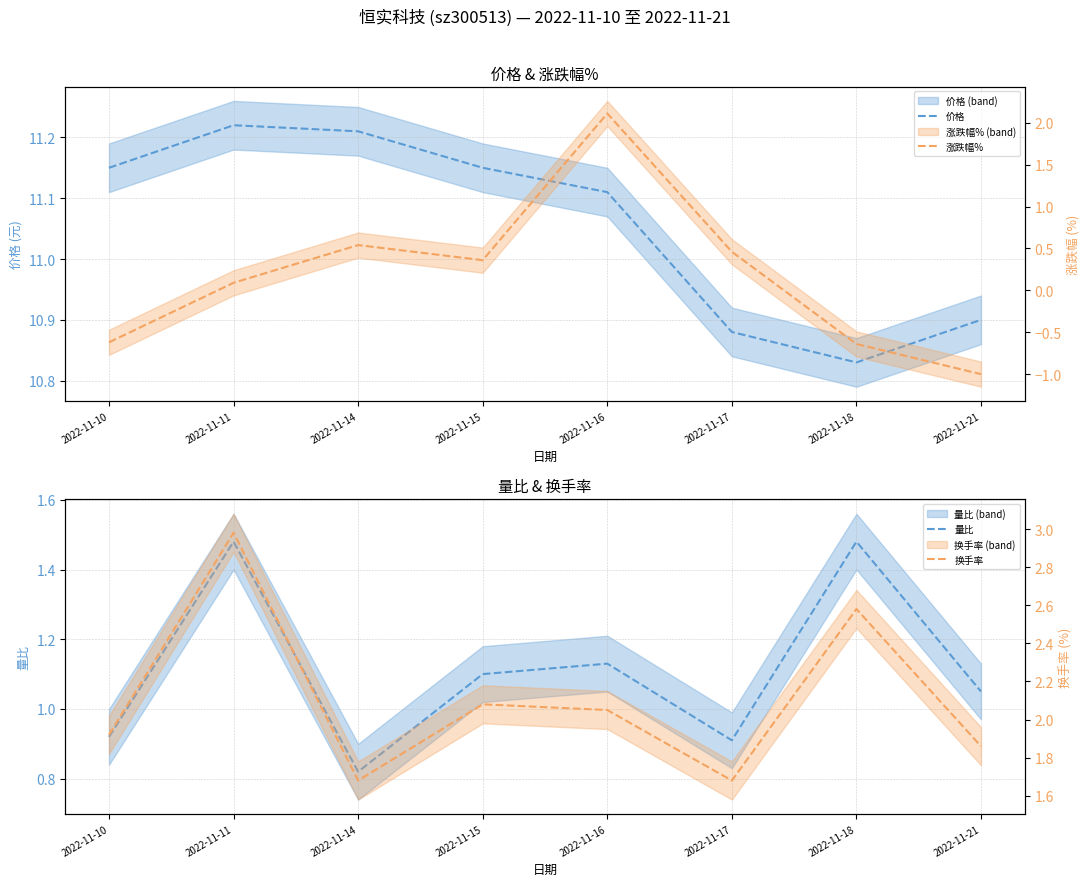

Is it true that 量比 equals 0.8 at 2022-11-14?

True